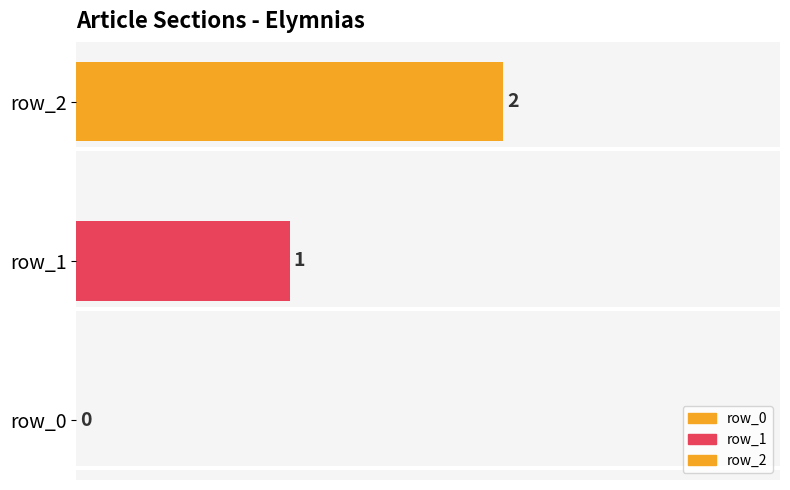

Count the number of data series in this chart.

2